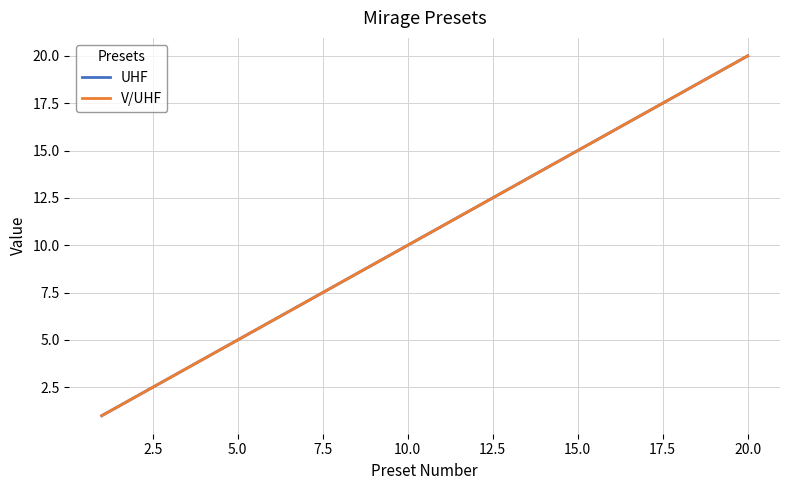

List the series in order of their peak value, highest first.

UHF, V/UHF